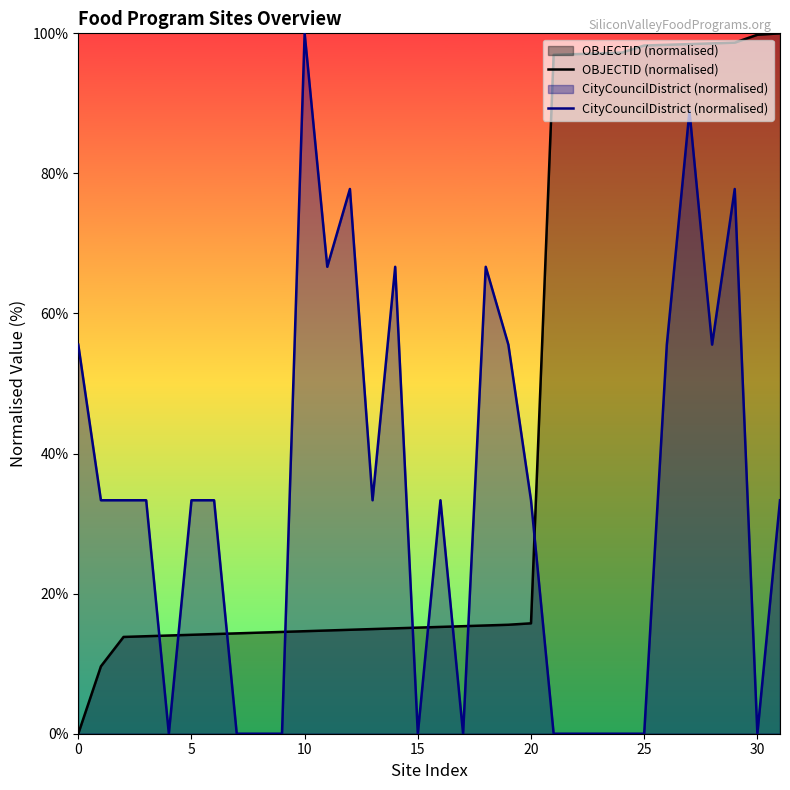

What is the difference between the maximum and minimum values in the OBJECTID (normalised) series?

100.0